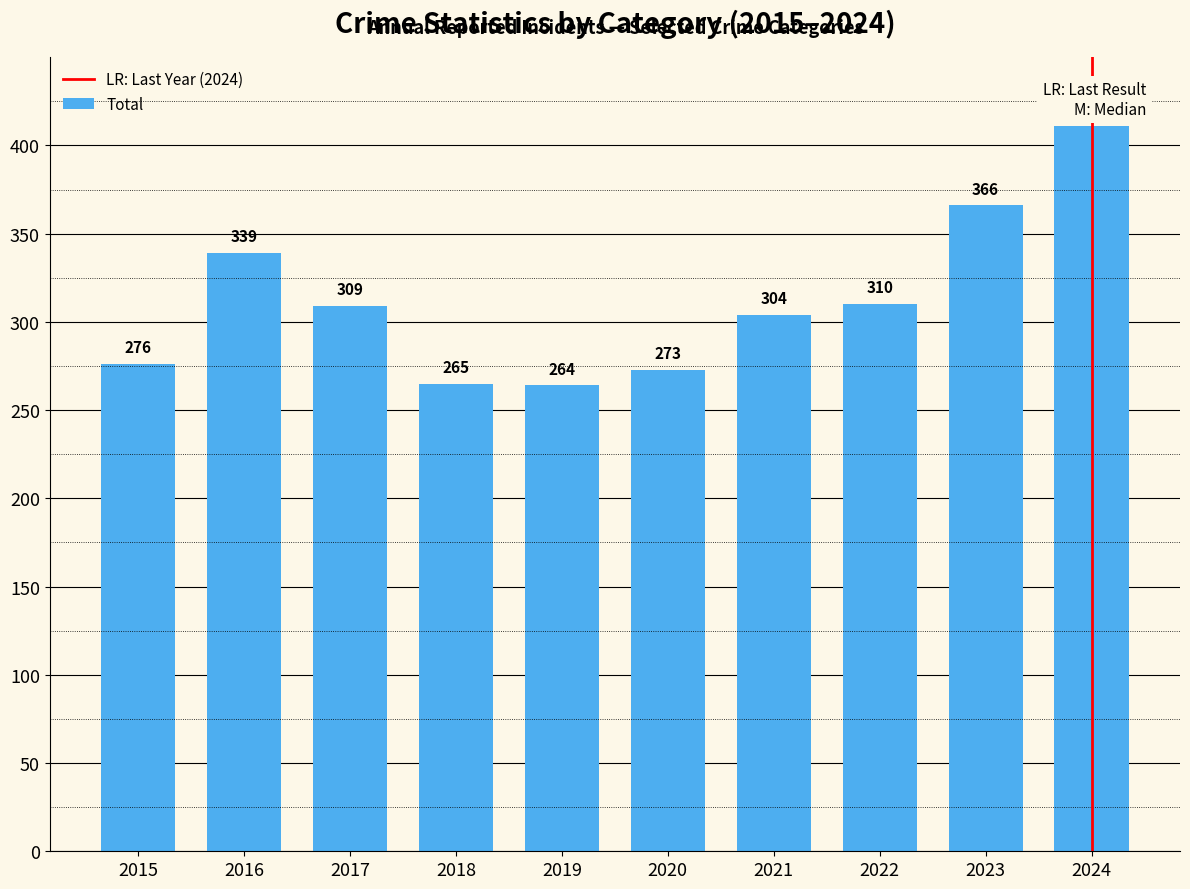

List the labels in order of value, smallest first.

2019, 2018, 2020, 2015, 2021, 2017, 2022, 2016, 2023, 2024